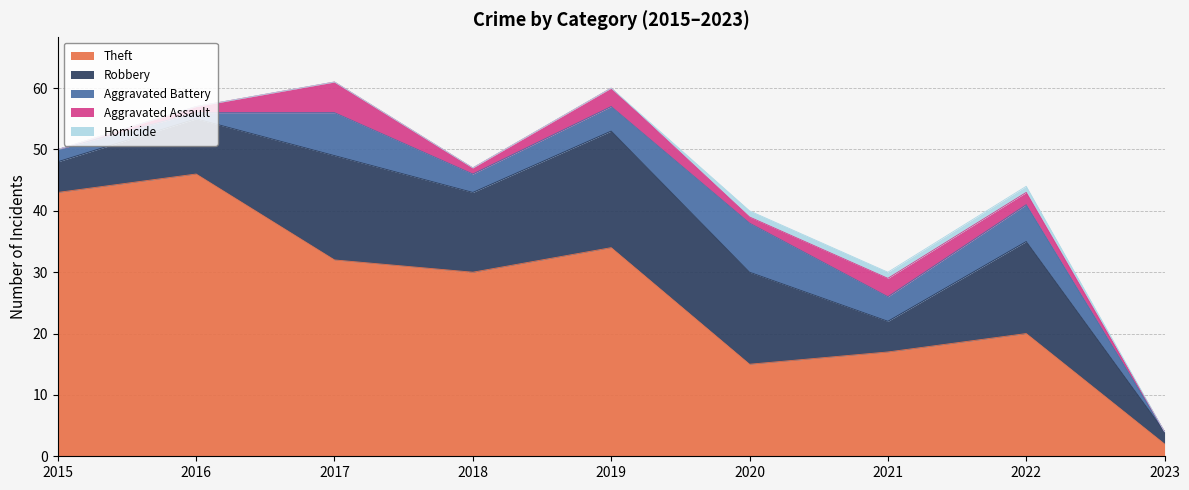

What is the sum of the Theft values at 2015 and 2017?

75